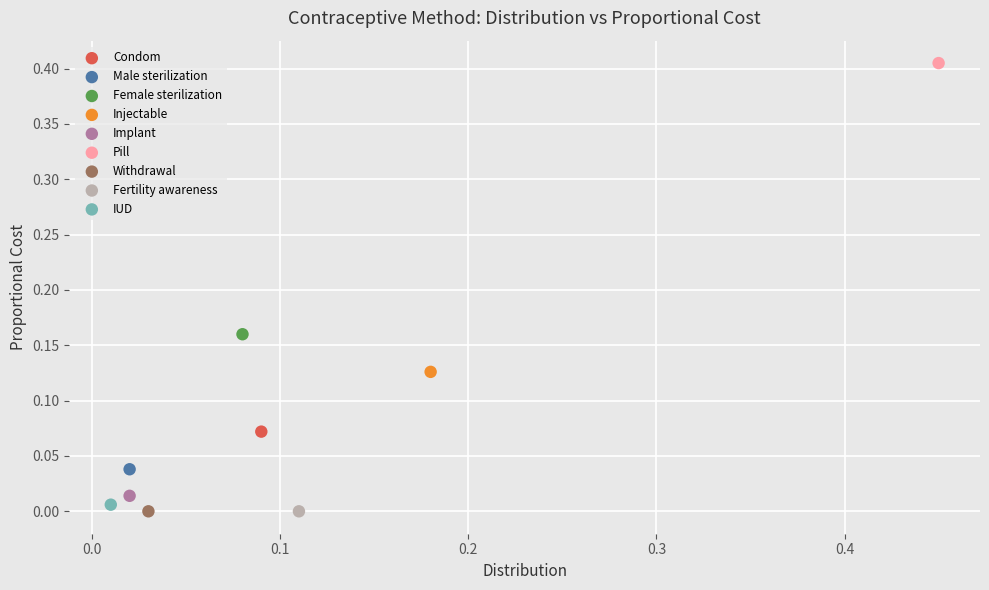

What are all the series names shown in the legend?

Condom, Male sterilization, Female sterilization, Injectable, Implant, Pill, Withdrawal, Fertility awareness, IUD